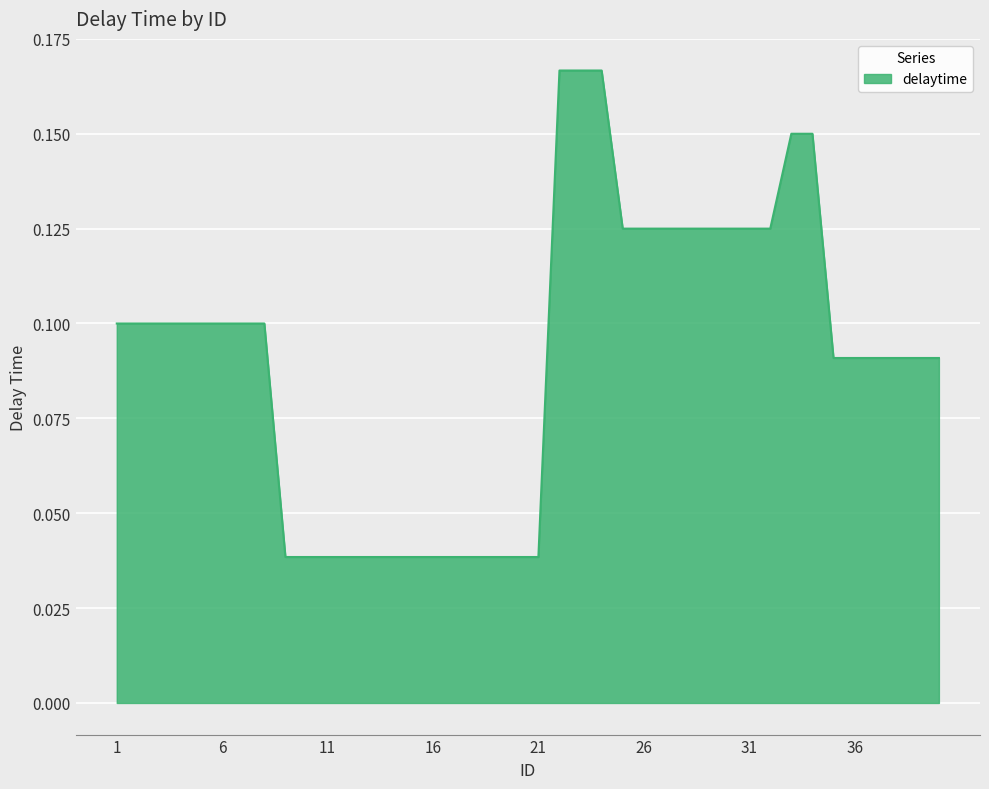

Is this an area chart (filled region under the line)?

Yes